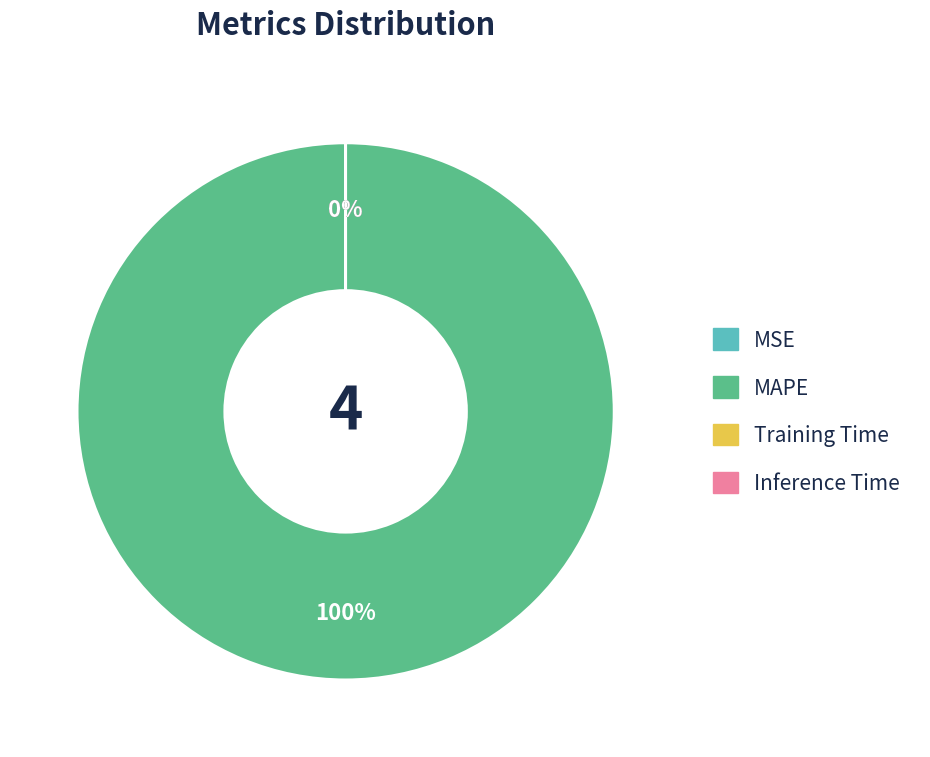

Which slice is the smallest?

Inference Time